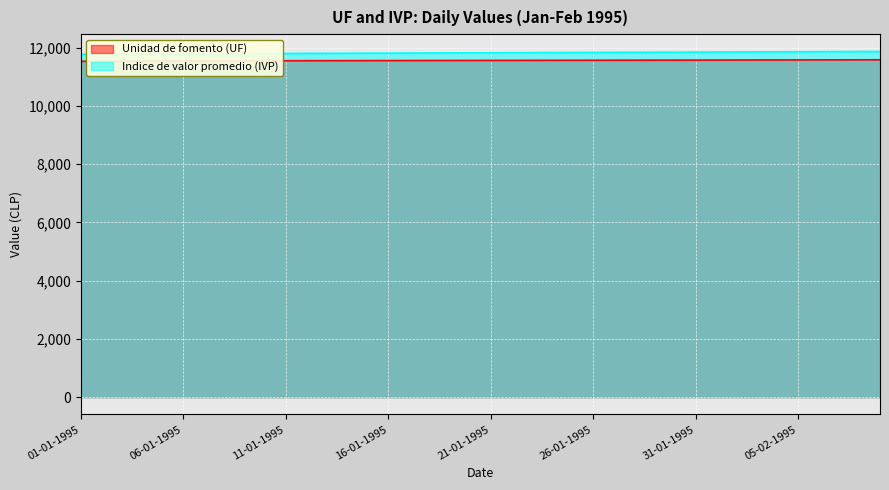

How many data points in Indice de valor promedio (IVP) are above 11829?

20